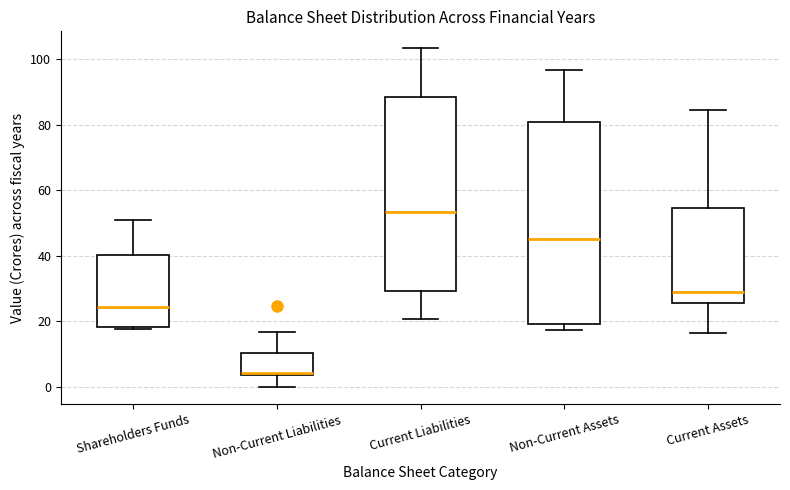

Which box is the tallest, from its lower edge to its upper edge?

Non-Current Assets